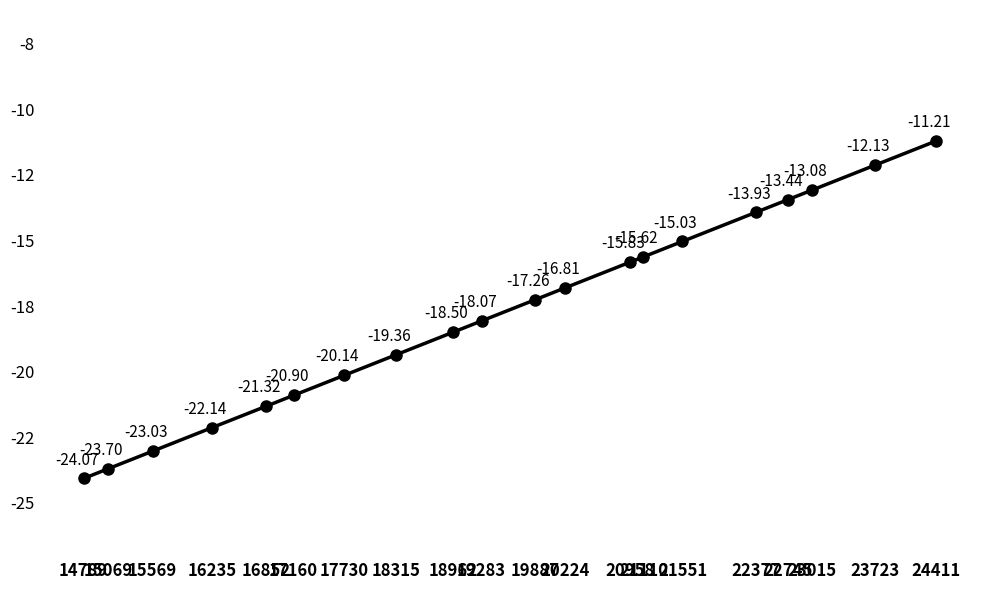

Is this an area chart (filled region under the line)?

No